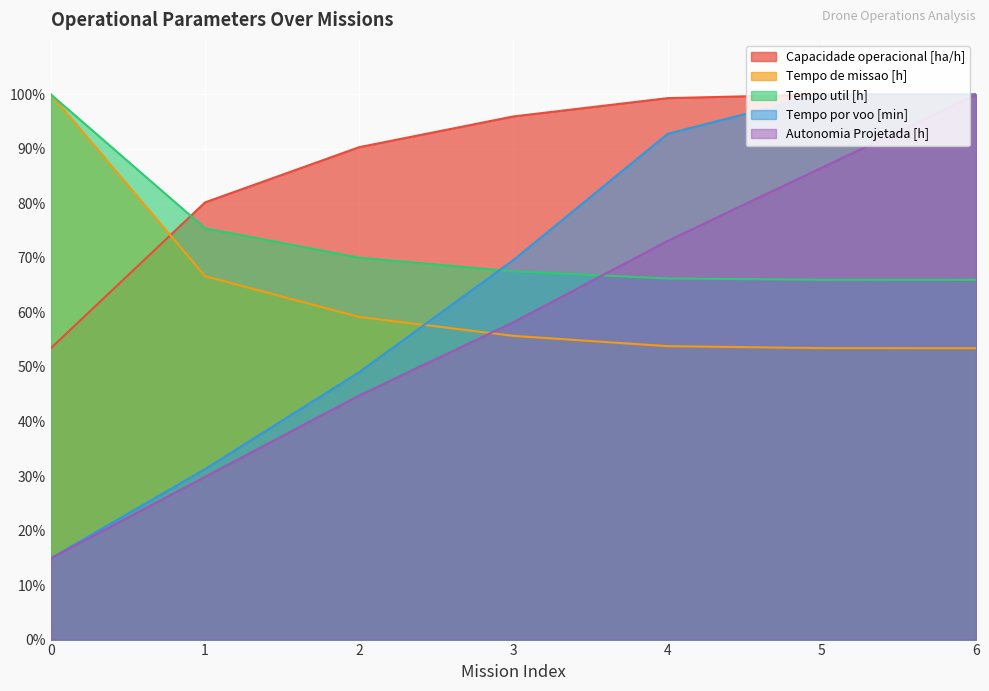

True or false: Tempo util [h] has a value of 115.2 at 5.

False